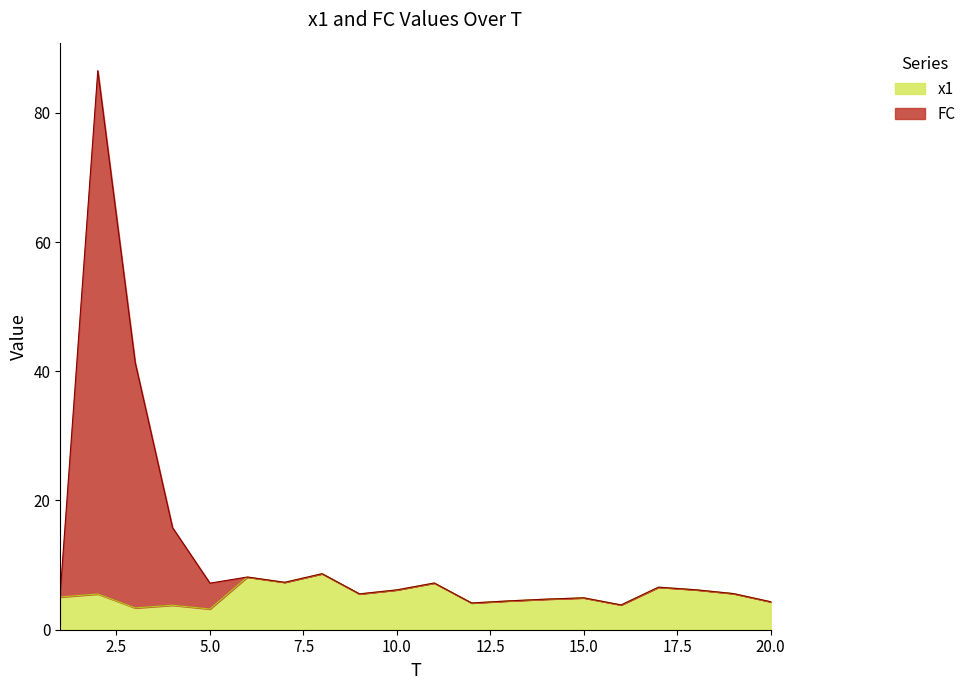

What is the value of the FC point at the 7th from the left?

7.3